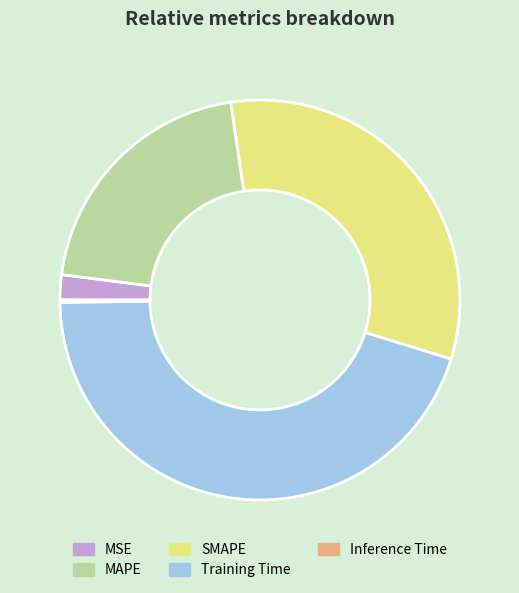

Is it true that SMAPE is 22% of the pie?

False